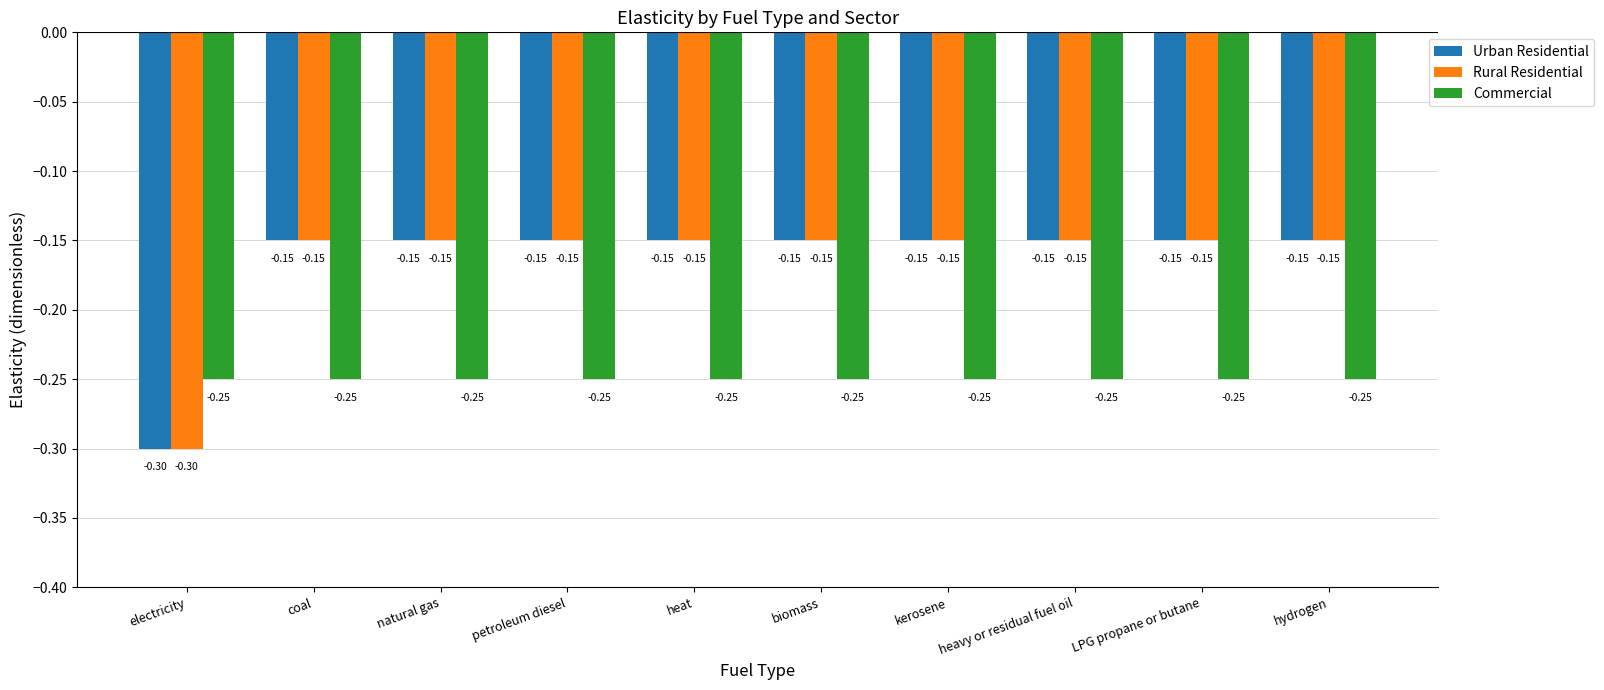

Is the value of Commercial at petroleum diesel greater than the value of Urban Residential at electricity?

Yes